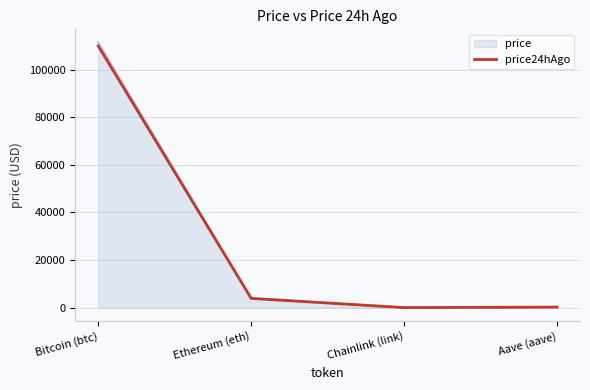

The price24hAgo series shows 109932.0 at Bitcoin (btc). True or false?

True